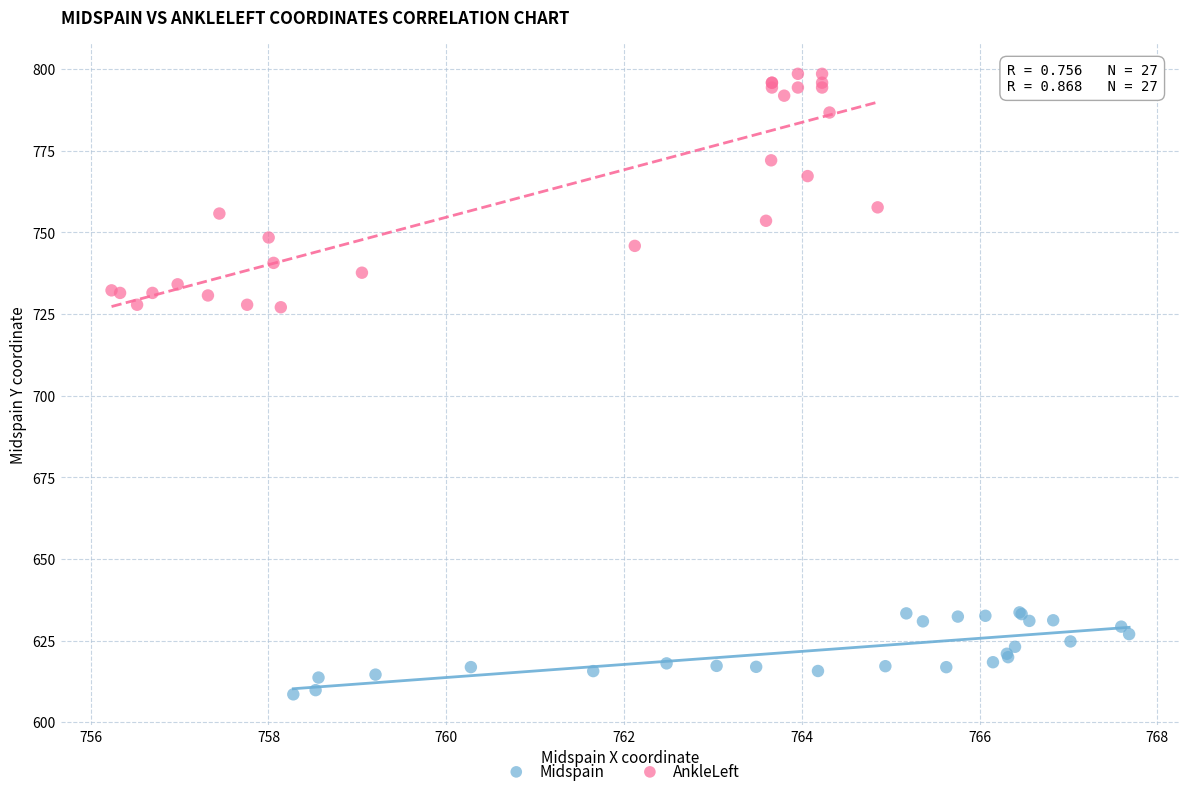

Which series reaches the minimum Y coordinate?

Midspain